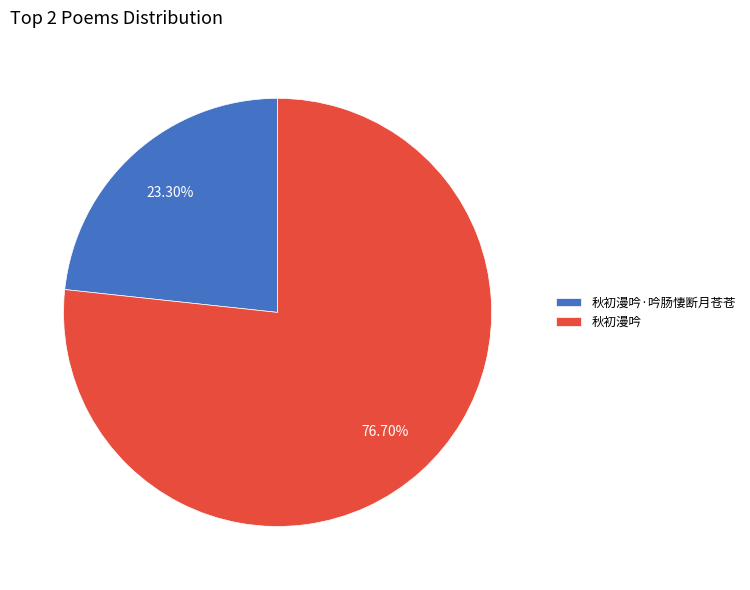

To the nearest percent, what is the average slice percentage?

50%